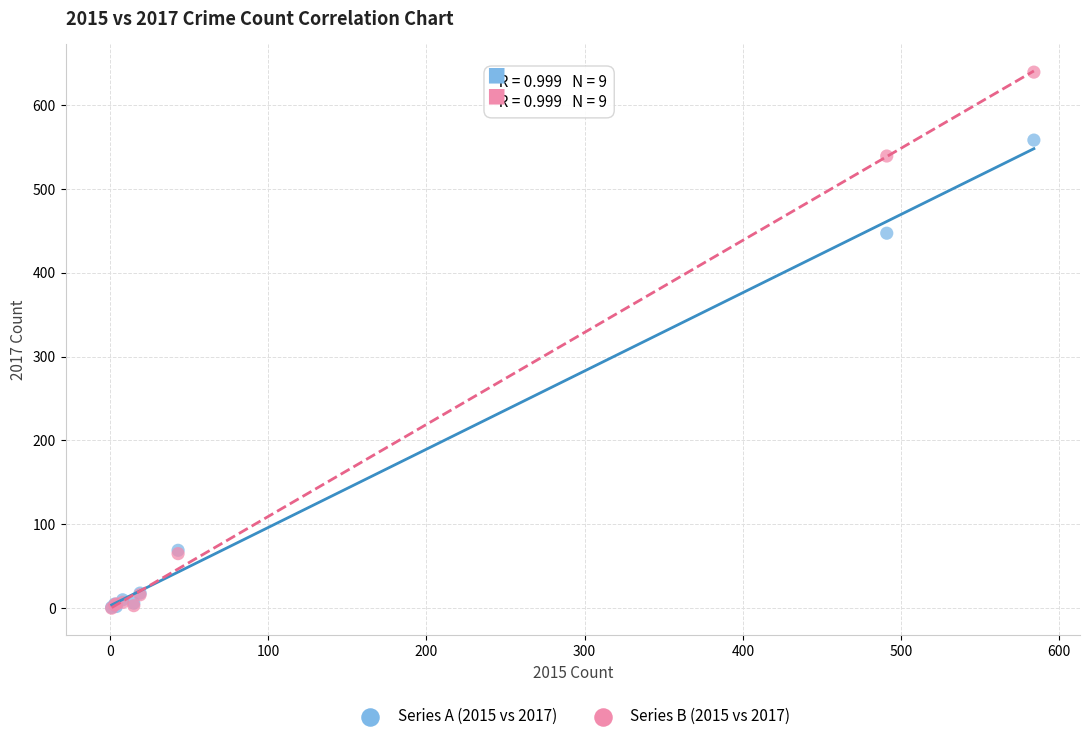

Across all series, what Y value is closest to 319?

447